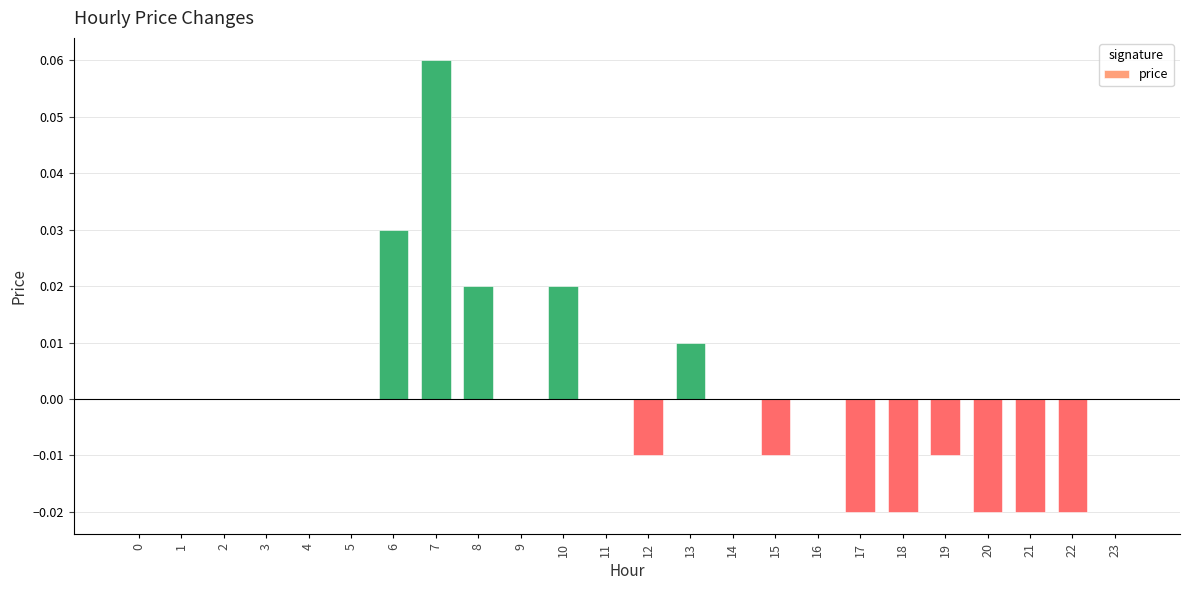

How many distinct data groups are displayed?

1